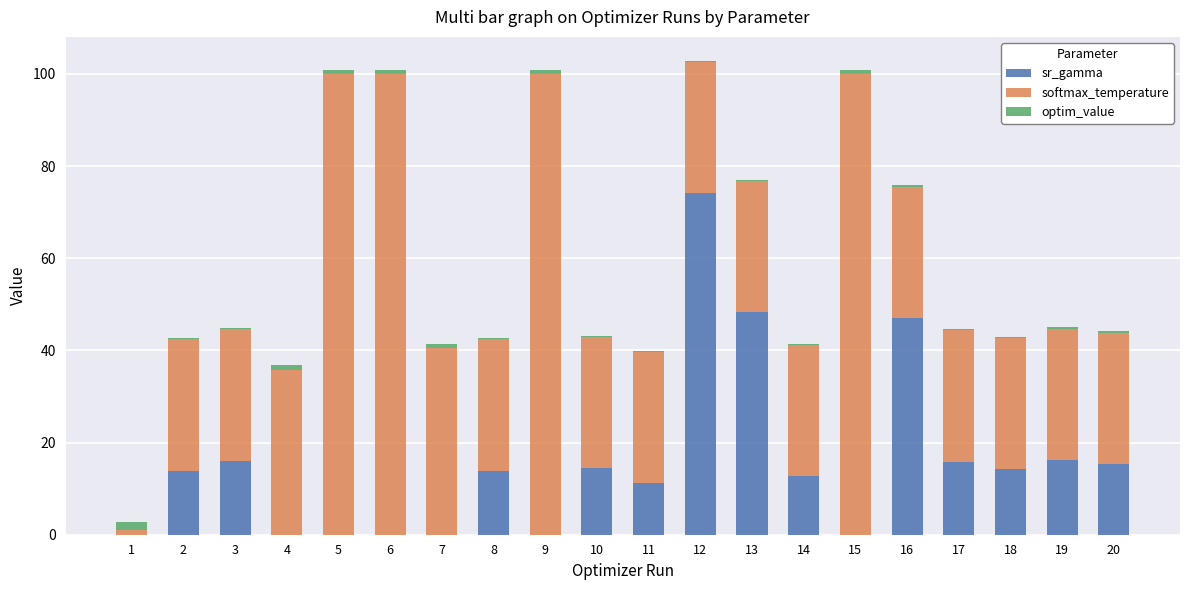

The sr_gamma series shows 9.4 at 16. True or false?

False